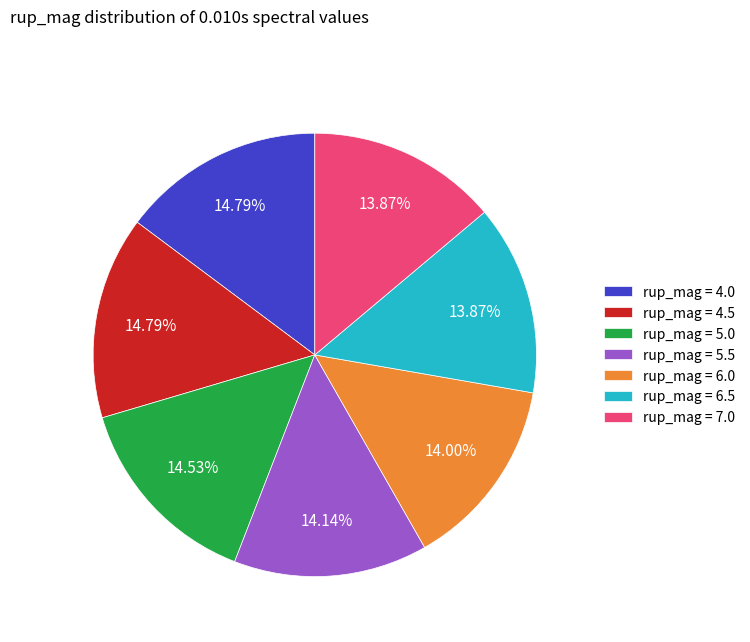

Is there any slice that represents more than half of the pie?

No